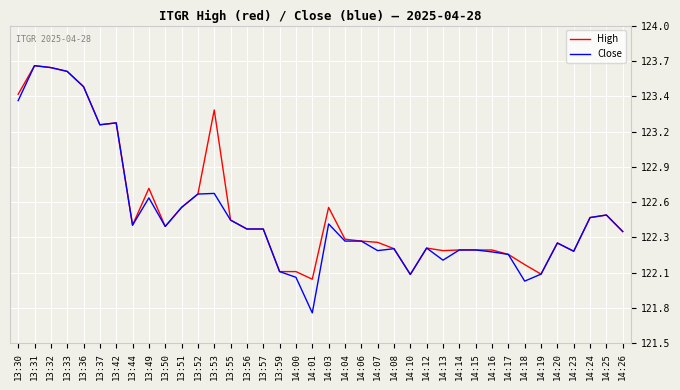

Reading left to right, list all the values displayed in this chart.

High: 123.5	123.7	123.7	123.6	123.5	123.2	123.2	122.4	122.7	122.4	122.6	122.7	123.3	122.5	122.4	122.4	122.1	122.1	122.0	122.6	122.3	122.3	122.3	122.2	122.0	122.2	122.2	122.2	122.2	122.2	122.2	122.1	122.0	122.3	122.2	122.5	122.5	122.4
Close: 123.4	123.7	123.7	123.6	123.5	123.2	123.2	122.4	122.6	122.4	122.6	122.7	122.7	122.5	122.4	122.4	122.1	122.0	121.7	122.4	122.3	122.3	122.2	122.2	122.0	122.2	122.2	122.2	122.2	122.2	122.2	122.0	122.0	122.3	122.2	122.5	122.5	122.4